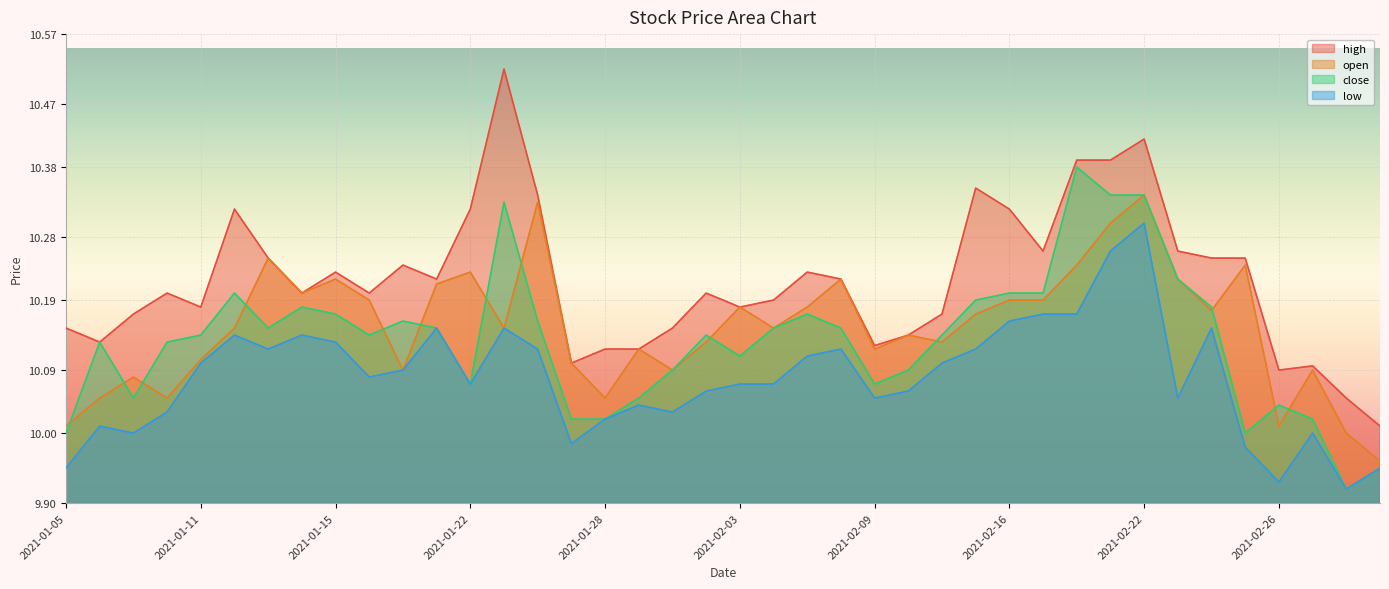

Reading left to right, what are all the values shown in this chart?

high: 2021-01-05=10.2	2021-01-06=10.1	2021-01-07=10.2	2021-01-08=10.2	2021-01-11=10.2	2021-01-12=10.3	2021-01-13=10.2	2021-01-14=10.2	2021-01-15=10.2	2021-01-19=10.2	2021-01-20=10.2	2021-01-21=10.2	2021-01-22=10.3	2021-01-25=10.5	2021-01-26=10.3	2021-01-27=10.1	2021-01-28=10.1	2021-01-29=10.1	2021-02-01=10.2	2021-02-02=10.2	2021-02-03=10.2	2021-02-04=10.2	2021-02-05=10.2	2021-02-08=10.2	2021-02-09=10.1	2021-02-10=10.1	2021-02-11=10.2	2021-02-12=10.3	2021-02-16=10.3	2021-02-17=10.3	2021-02-18=10.4	2021-02-19=10.4	2021-02-22=10.4	2021-02-23=10.3	2021-02-24=10.2	2021-02-25=10.2	2021-02-26=10.1	2021-03-01=10.1	2021-03-02=10.1	2021-03-03=10.0
open: 2021-01-05=10.0	2021-01-06=10.1	2021-01-07=10.1	2021-01-08=10.1	2021-01-11=10.1	2021-01-12=10.2	2021-01-13=10.2	2021-01-14=10.2	2021-01-15=10.2	2021-01-19=10.2	2021-01-20=10.1	2021-01-21=10.2	2021-01-22=10.2	2021-01-25=10.2	2021-01-26=10.3	2021-01-27=10.1	2021-01-28=10.1	2021-01-29=10.1	2021-02-01=10.1	2021-02-02=10.1	2021-02-03=10.2	2021-02-04=10.2	2021-02-05=10.2	2021-02-08=10.2	2021-02-09=10.1	2021-02-10=10.1	2021-02-11=10.1	2021-02-12=10.2	2021-02-16=10.2	2021-02-17=10.2	2021-02-18=10.2	2021-02-19=10.3	2021-02-22=10.3	2021-02-23=10.2	2021-02-24=10.2	2021-02-25=10.2	2021-02-26=10.0	2021-03-01=10.1	2021-03-02=10.0	2021-03-03=10.0
close: 2021-01-05=10.0	2021-01-06=10.1	2021-01-07=10.1	2021-01-08=10.1	2021-01-11=10.1	2021-01-12=10.2	2021-01-13=10.2	2021-01-14=10.2	2021-01-15=10.2	2021-01-19=10.1	2021-01-20=10.2	2021-01-21=10.2	2021-01-22=10.1	2021-01-25=10.3	2021-01-26=10.2	2021-01-27=10.0	2021-01-28=10.0	2021-01-29=10.1	2021-02-01=10.1	2021-02-02=10.1	2021-02-03=10.1	2021-02-04=10.2	2021-02-05=10.2	2021-02-08=10.2	2021-02-09=10.1	2021-02-10=10.1	2021-02-11=10.1	2021-02-12=10.2	2021-02-16=10.2	2021-02-17=10.2	2021-02-18=10.4	2021-02-19=10.3	2021-02-22=10.3	2021-02-23=10.2	2021-02-24=10.2	2021-02-25=10.0	2021-02-26=10.0	2021-03-01=10.0	2021-03-02=9.9	2021-03-03=9.9
low: 2021-01-05=9.9	2021-01-06=10.0	2021-01-07=10.0	2021-01-08=10.0	2021-01-11=10.1	2021-01-12=10.1	2021-01-13=10.1	2021-01-14=10.1	2021-01-15=10.1	2021-01-19=10.1	2021-01-20=10.1	2021-01-21=10.2	2021-01-22=10.1	2021-01-25=10.2	2021-01-26=10.1	2021-01-27=10.0	2021-01-28=10.0	2021-01-29=10.0	2021-02-01=10.0	2021-02-02=10.1	2021-02-03=10.1	2021-02-04=10.1	2021-02-05=10.1	2021-02-08=10.1	2021-02-09=10.1	2021-02-10=10.1	2021-02-11=10.1	2021-02-12=10.1	2021-02-16=10.2	2021-02-17=10.2	2021-02-18=10.2	2021-02-19=10.3	2021-02-22=10.3	2021-02-23=10.1	2021-02-24=10.2	2021-02-25=10.0	2021-02-26=9.9	2021-03-01=10.0	2021-03-02=9.9	2021-03-03=9.9